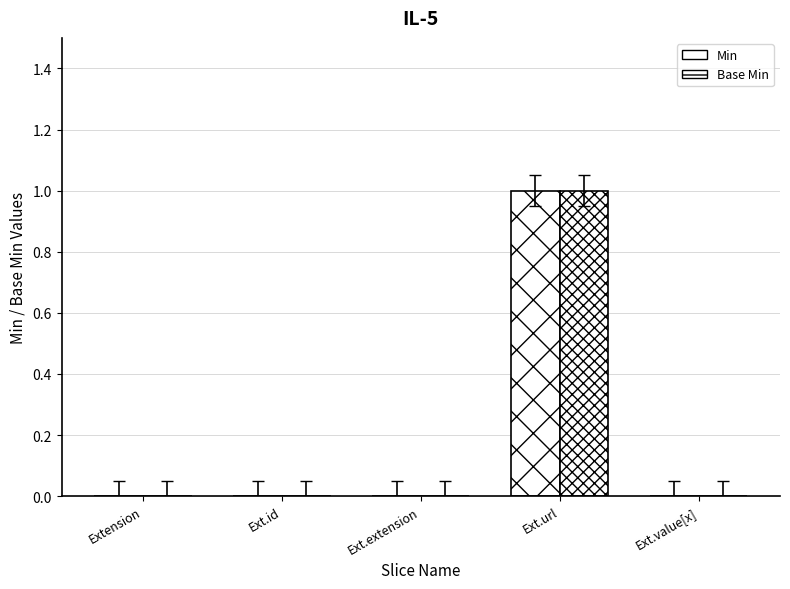

What is the difference between the maximum and minimum values in the Base Min series?

1